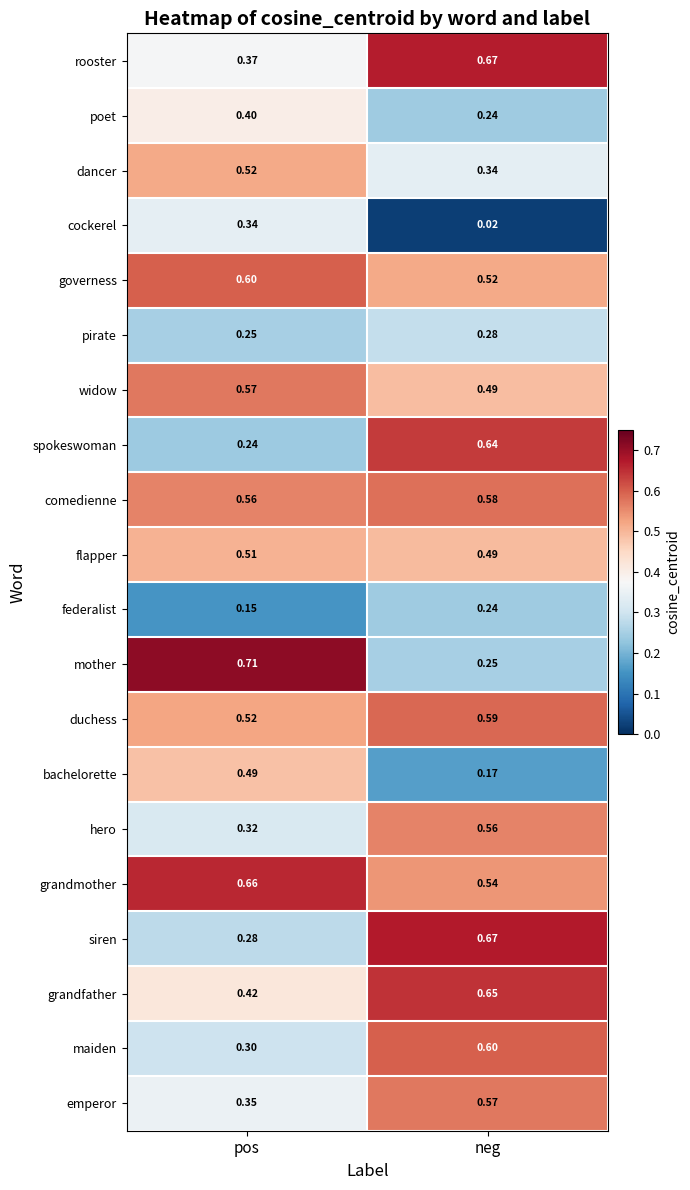

Which series has the widest spread of values?

mother